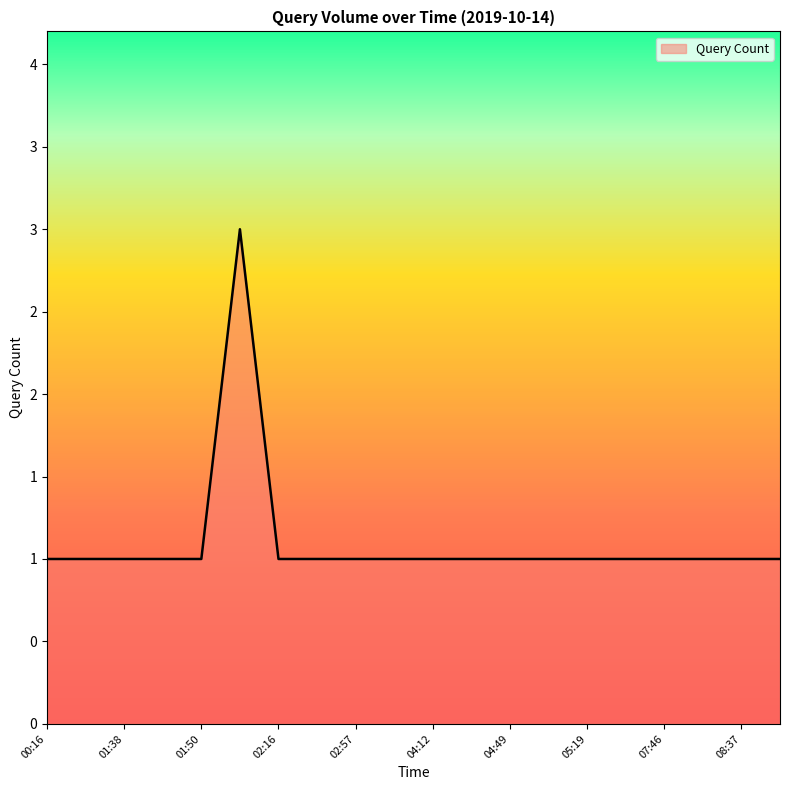

Does the chart display data point markers on the line(s)?

No